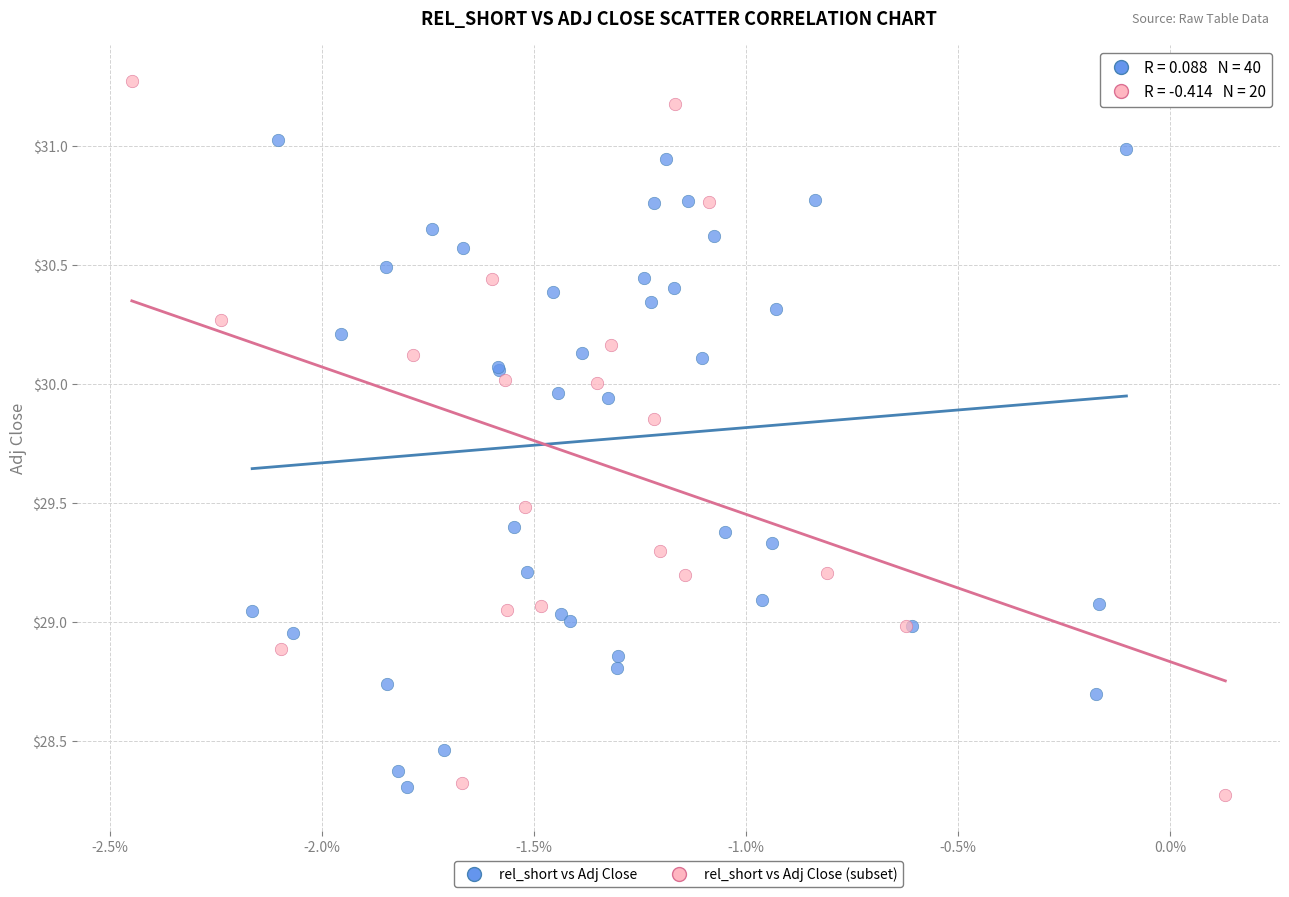

Which series has the largest Y range (max minus min)?

rel_short vs Adj Close (subset)